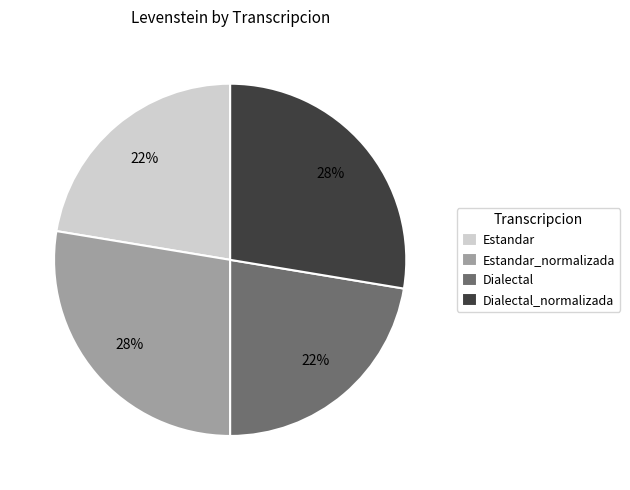

What percentage is the Dialectal_normalizada slice, to the nearest percent?

28%